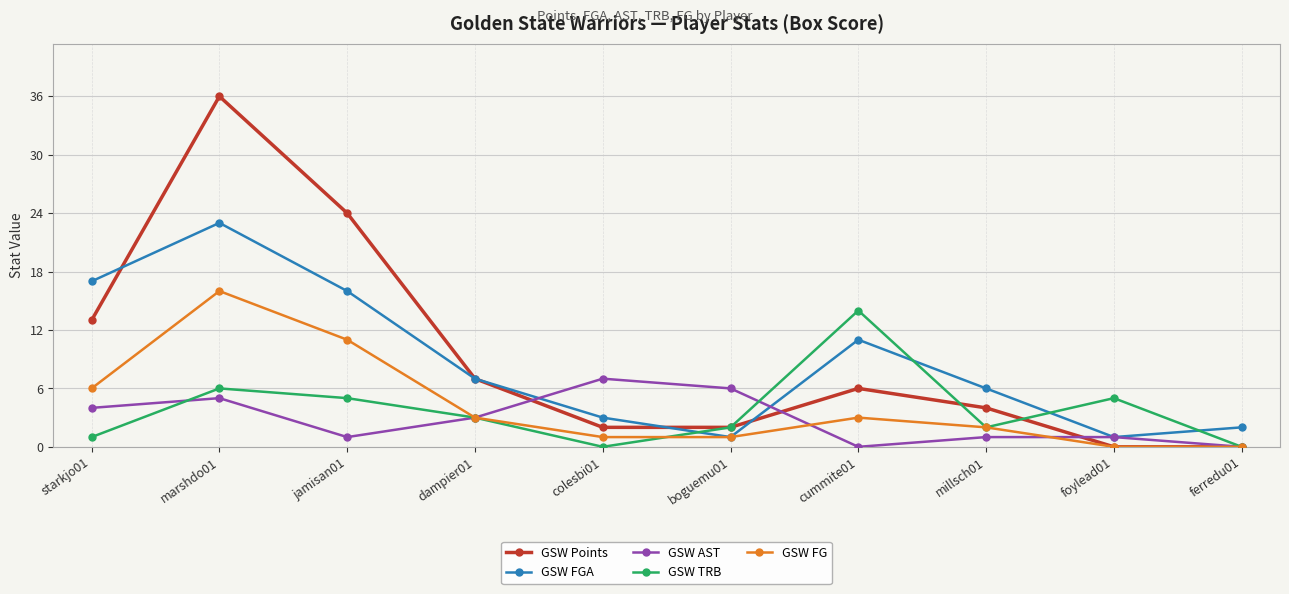

Rank the series at marshdo01 from highest to lowest value.

GSW Points, GSW FGA, GSW FG, GSW TRB, GSW AST